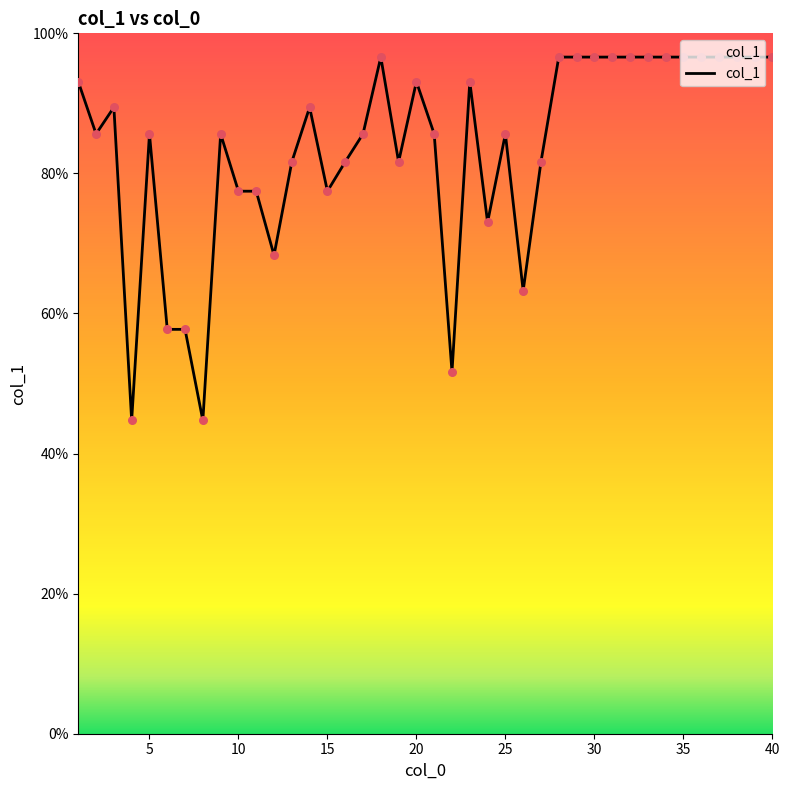

What is the greatest value displayed?

96.6